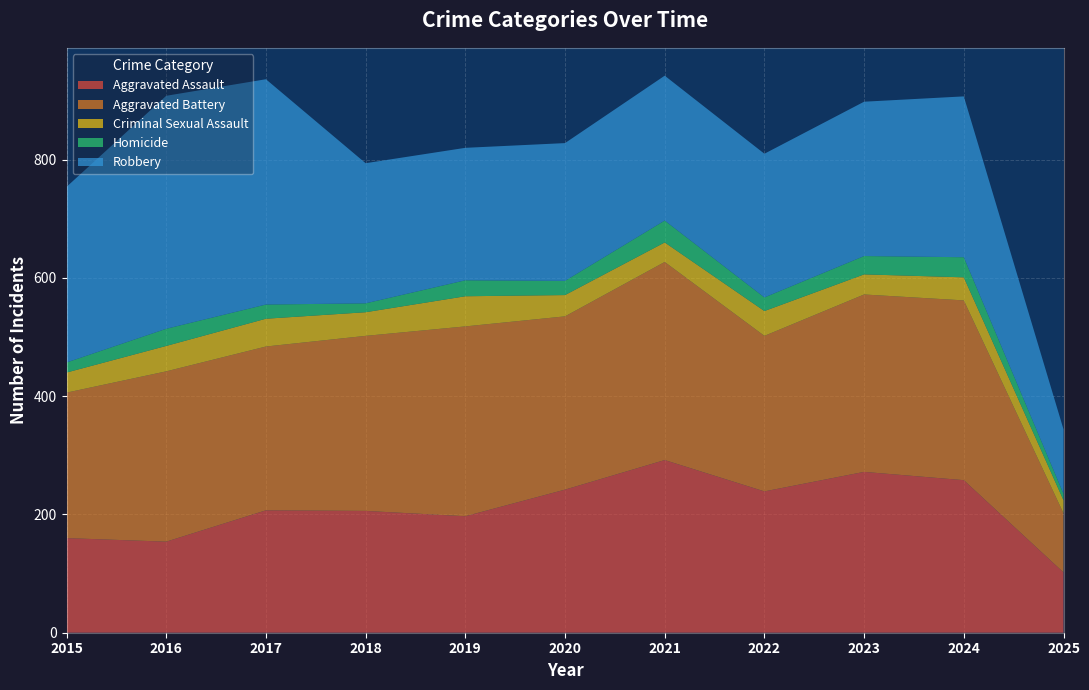

Reading right to left, list all the values displayed in this chart.

Aggravated Assault: 2025=102	2024=258	2023=272	2022=239	2021=292	2020=242	2019=197	2018=206	2017=207	2016=154	2015=160
Aggravated Battery: 2025=100	2024=304	2023=300	2022=263	2021=335	2020=293	2019=321	2018=296	2017=277	2016=288	2015=246
Criminal Sexual Assault: 2025=22	2024=39	2023=34	2022=42	2021=33	2020=36	2019=51	2018=40	2017=47	2016=43	2015=34
Homicide: 2025=11	2024=34	2023=31	2022=23	2021=37	2020=24	2019=27	2018=15	2017=24	2016=29	2015=17
Robbery: 2025=109	2024=272	2023=261	2022=243	2021=245	2020=233	2019=224	2018=237	2017=381	2016=394	2015=297